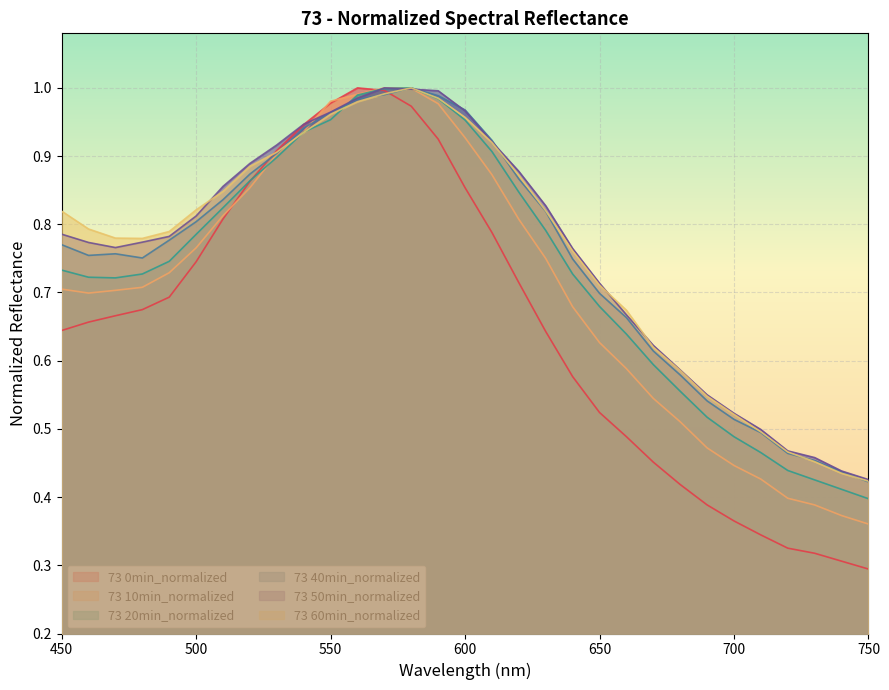

At which label is 73 50min_normalized closest to 0?

750